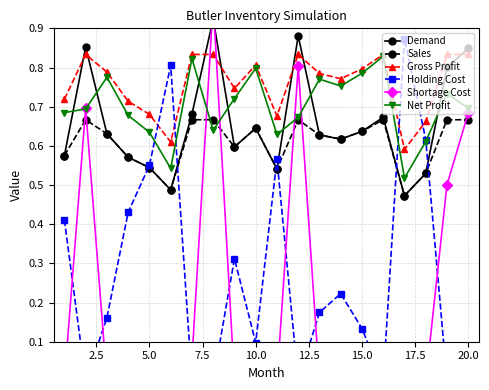

What is the difference between the maximum and second lowest values in the Sales series?

0.2